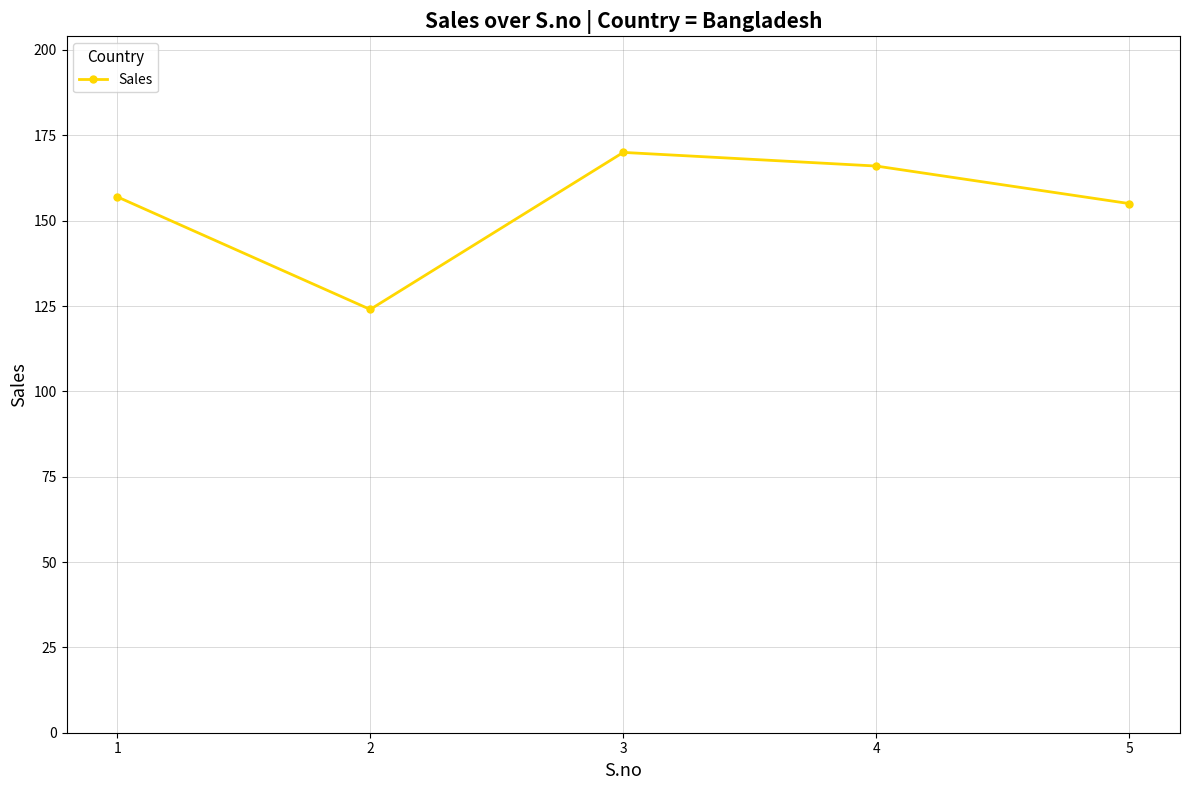

Where is the data nearest to the value 147?

5